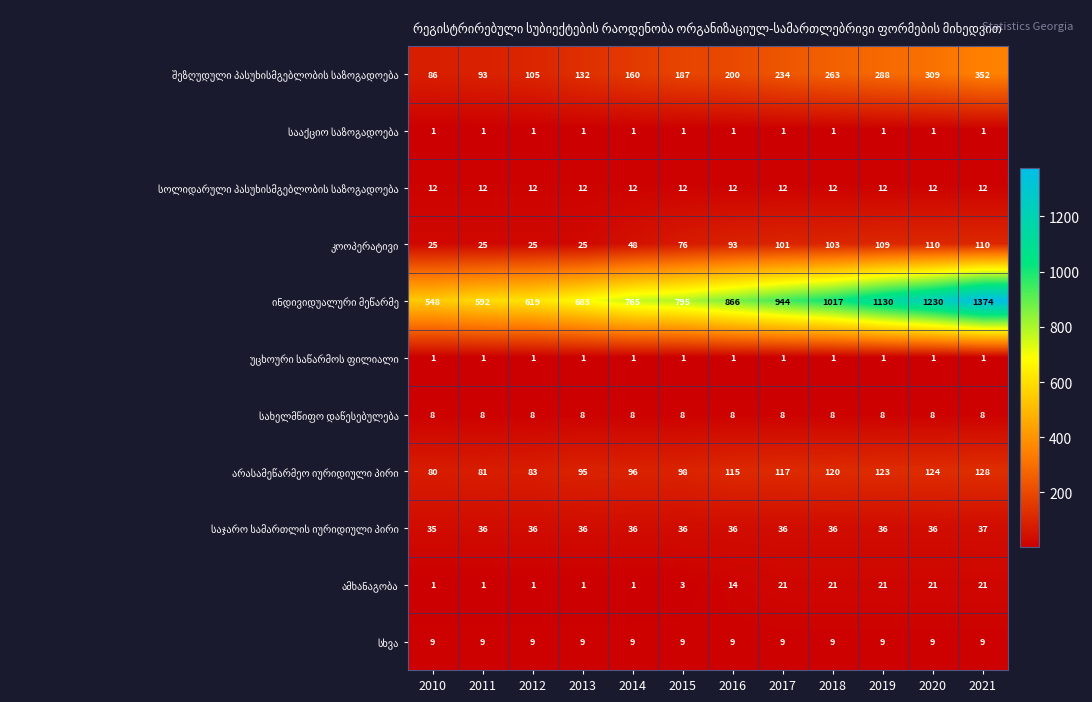

At which category is the sum across all series the highest?

2021